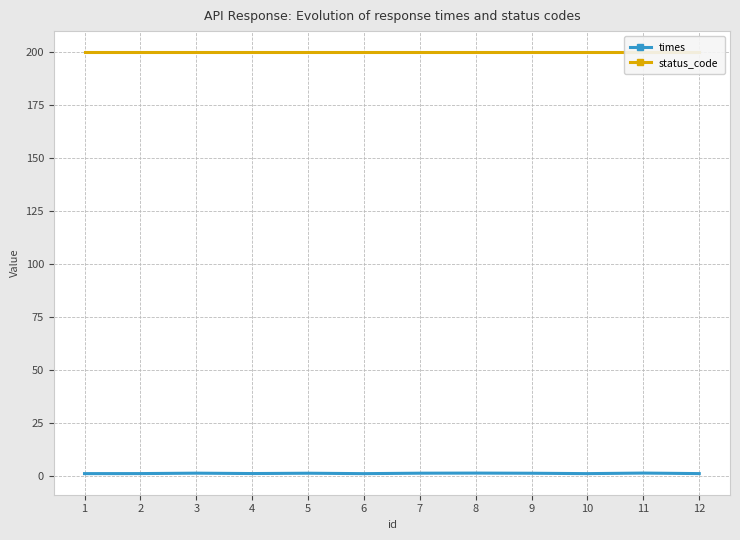

Reading left to right, transcribe all the data shown in this chart.

times: 1.0	1.0	1.2	1.0	1.1	0.9	1.2	1.2	1.1	0.9	1.2	1.0
status_code: 200.0	200.0	200.0	200.0	200.0	200.0	200.0	200.0	200.0	200.0	200.0	200.0